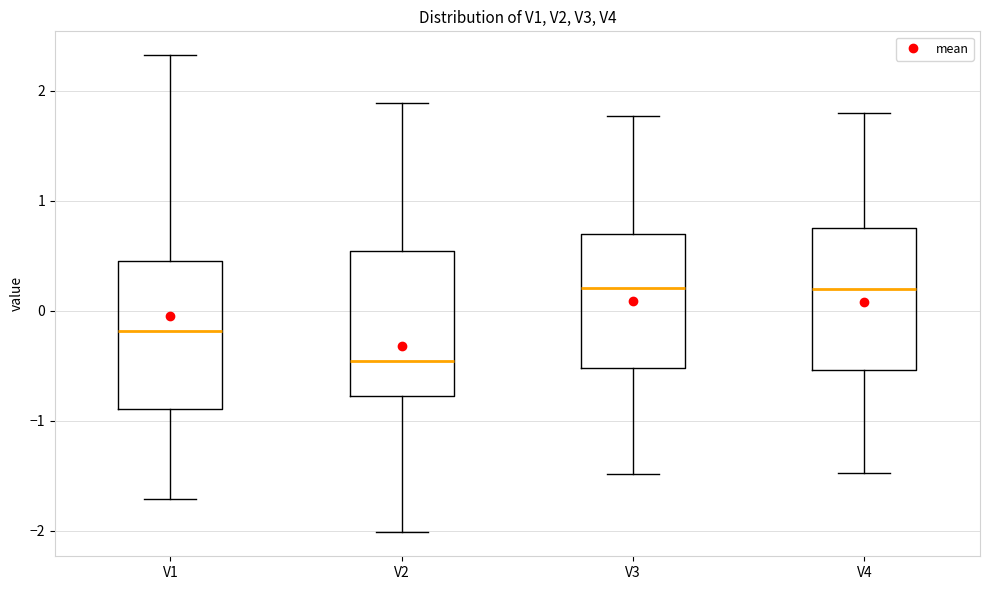

Reading left to right, transcribe this box plot: for each box, give where its median line is, the range the box spans, and where its two whiskers end, as read against the y-axis. The values are not printed on the chart, so give them approximately, as read against the axis.

V1: median -0.2, box -0.9 to 0.5, whiskers -1.7 to 2.3
V2: median -0.5, box -0.8 to 0.5, whiskers -2.0 to 1.9
V3: median 0.2, box -0.5 to 0.7, whiskers -1.5 to 1.8
V4: median 0.2, box -0.5 to 0.8, whiskers -1.5 to 1.8